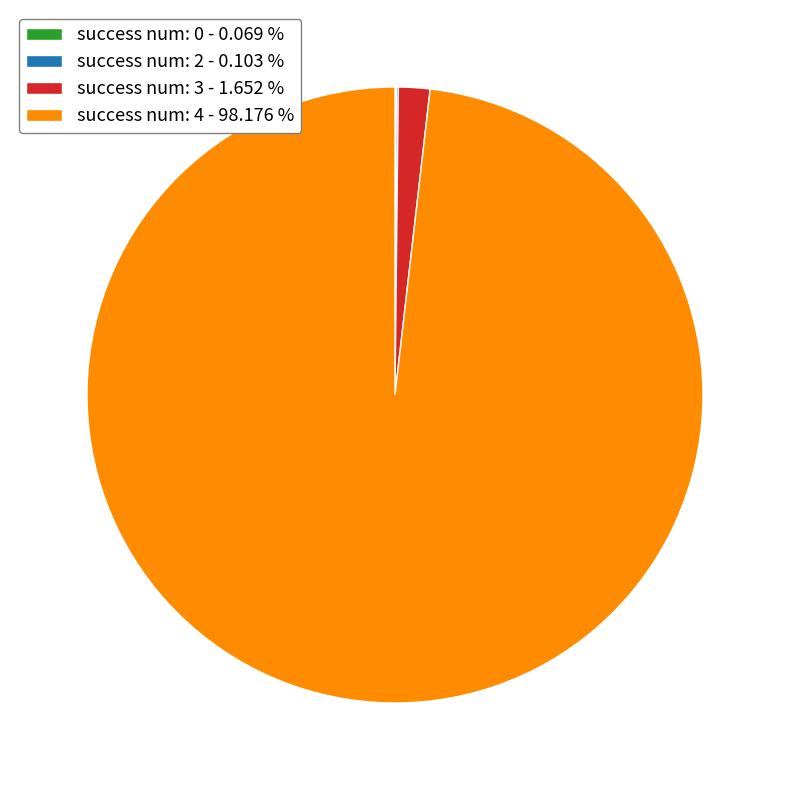

Which slice represents more than half of the pie?

success num: 4 - 98.176 %